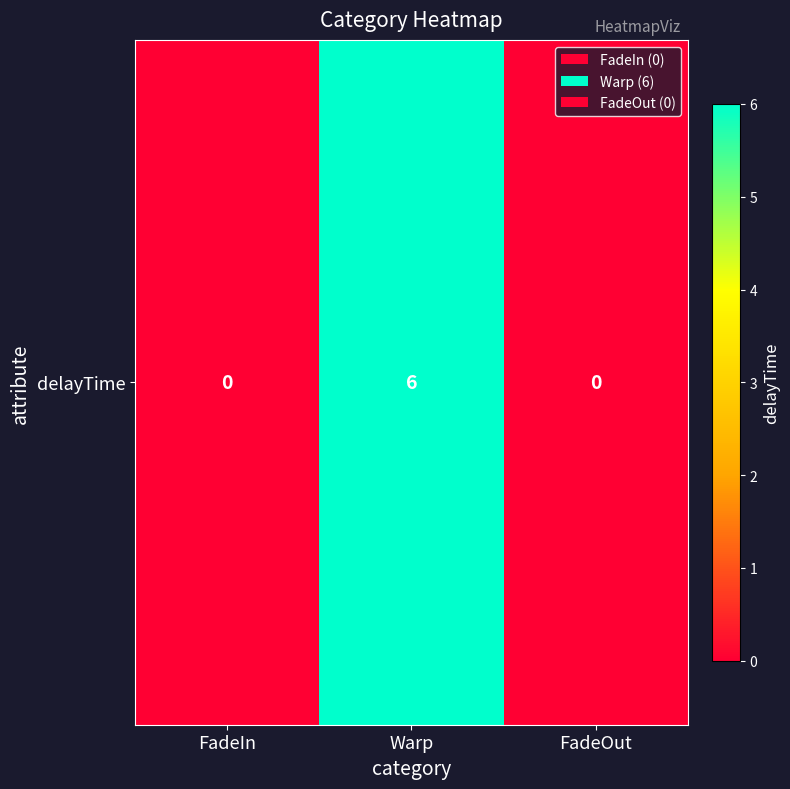

True or false: the data shows 1 at Warp.

False